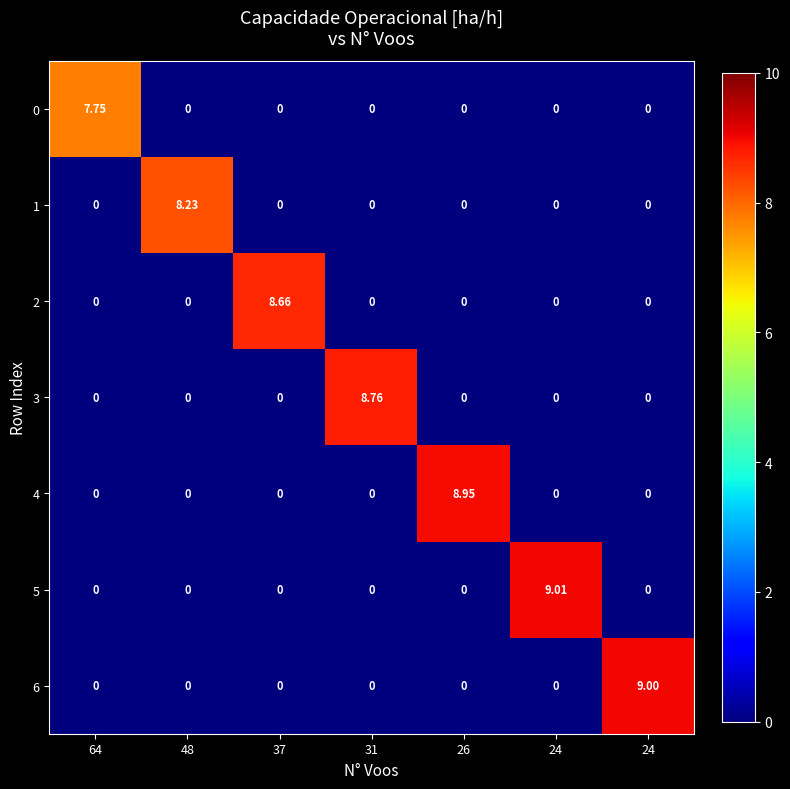

How many values in the 6 series exceed 0?

1